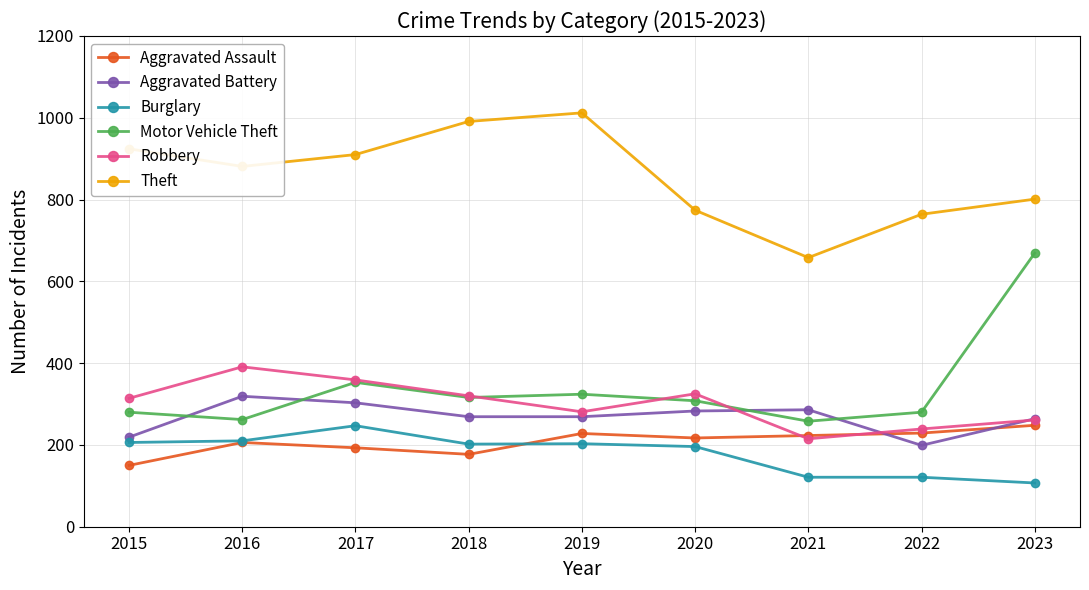

At which label does Robbery reach its peak?

2016